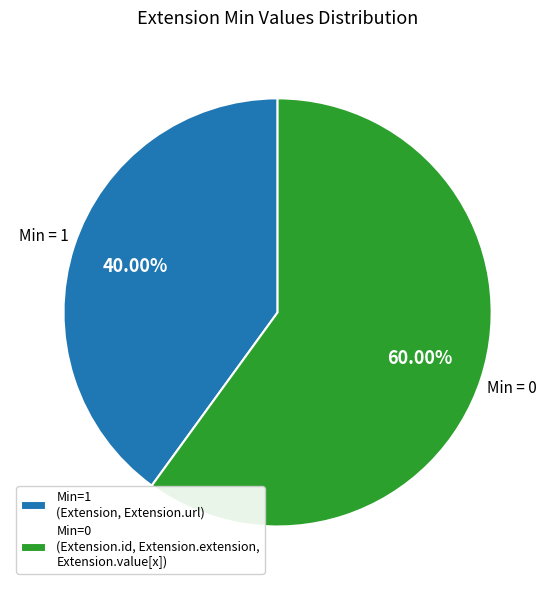

Does Min=1 (Extension, Extension.url) represent more than half of the total?

No